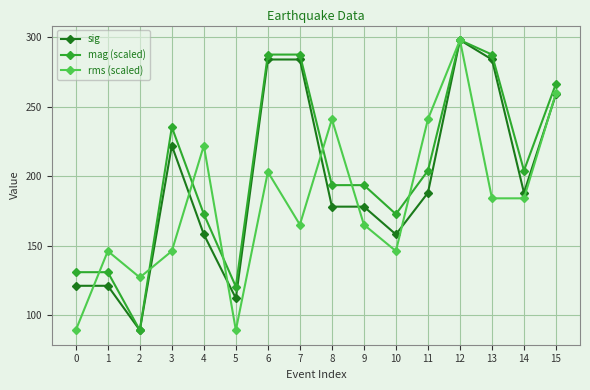

Is the value of mag (scaled) at 0 greater than the value of rms (scaled) at 0?

Yes